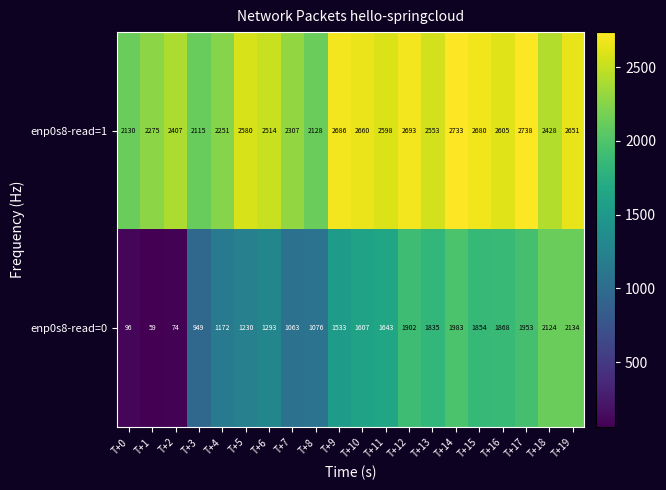

How many series are shown in this chart?

2